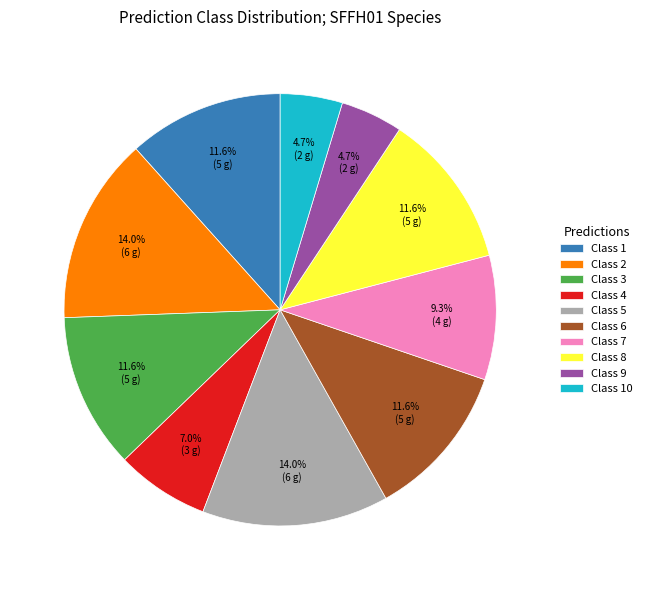

Combined, do Class 1 and Class 8 account for over 50%?

No